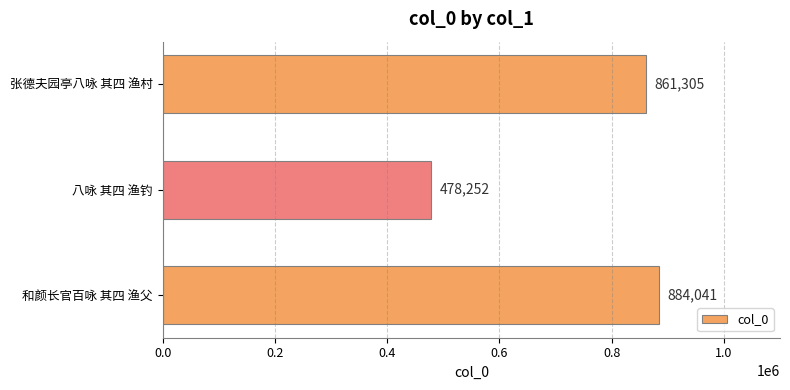

What is the difference between the maximum and second lowest values?

22736